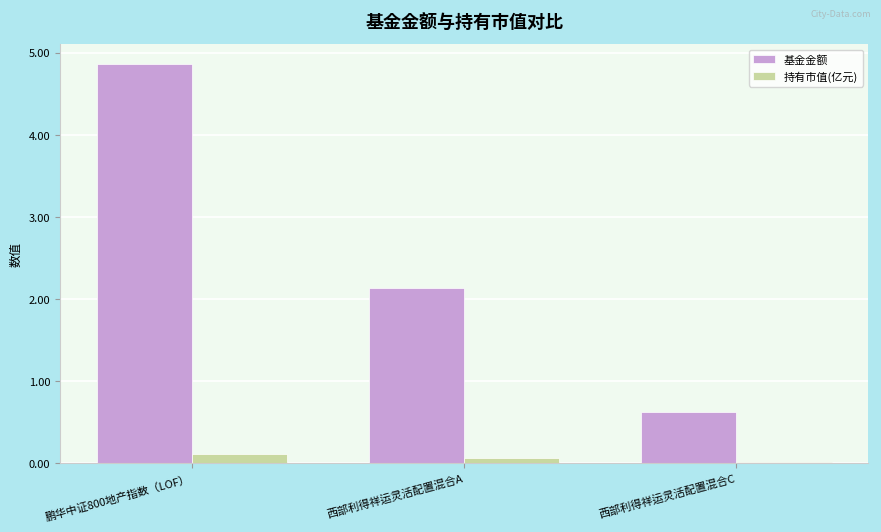

What is the label of the 1st bar from the right?

西部利得祥运灵活配置混合C